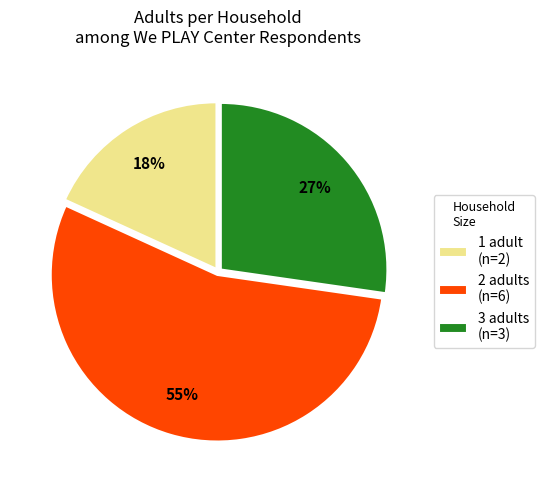

Combined, do 2 adults (n=6) and 3 adults (n=3) account for over 50%?

Yes